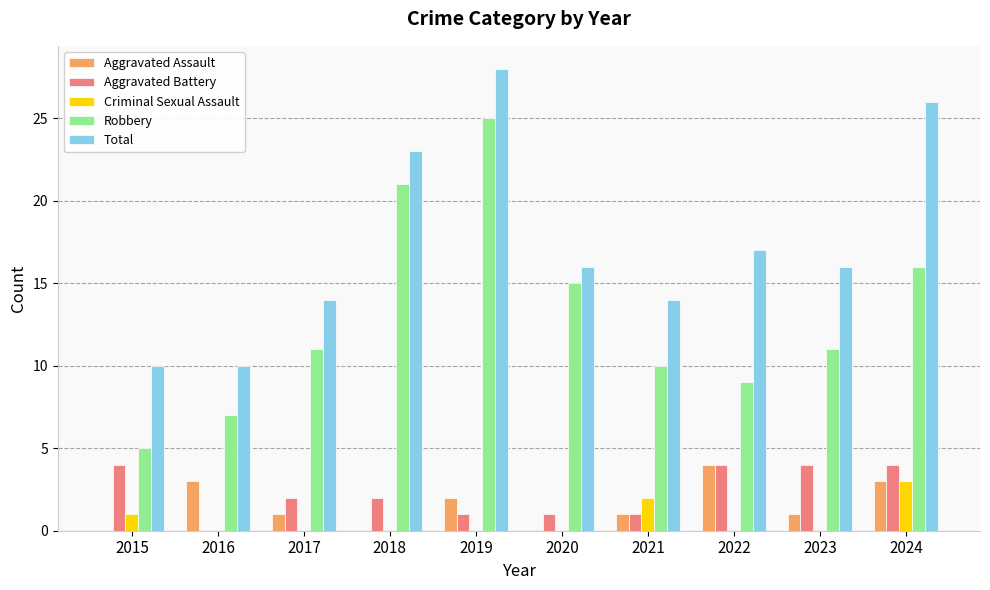

Where is Total nearest to the value 19?

2022